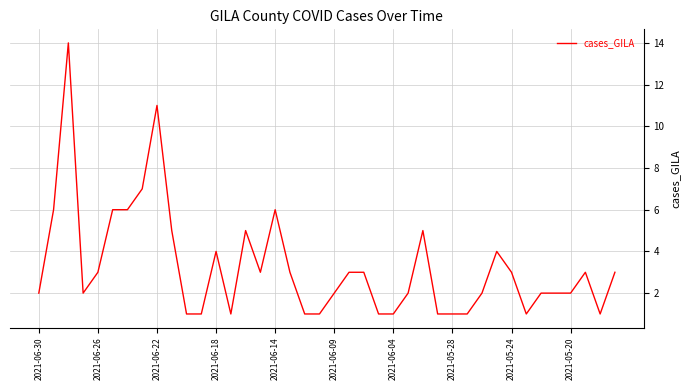

What is the greatest value displayed?

14